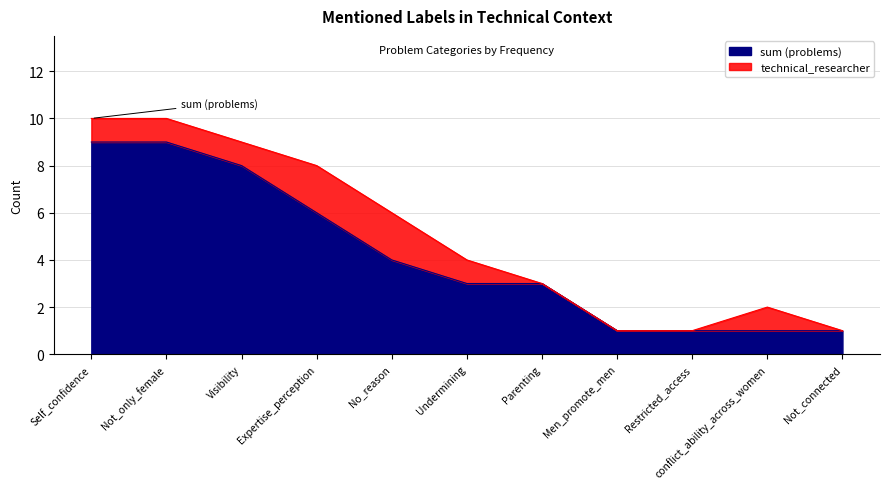

True or false: the data has more than 2 interior local peaks.

False